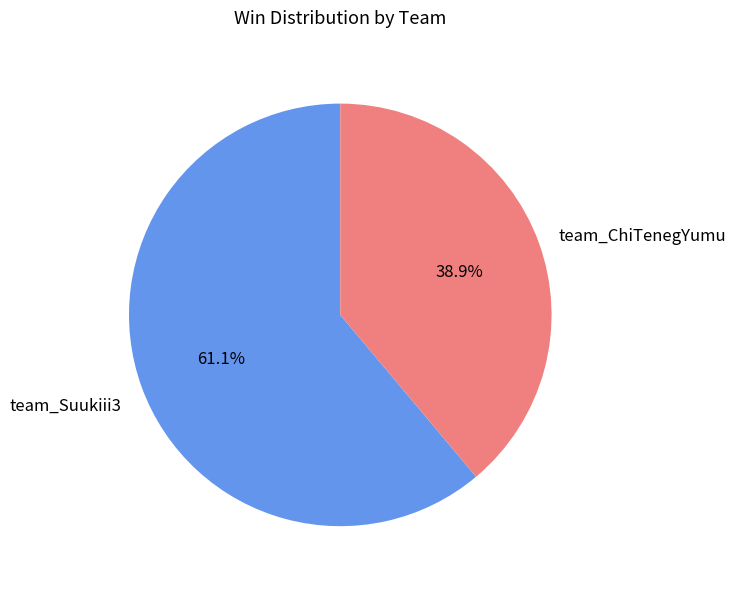

How many segments does this pie chart have?

2